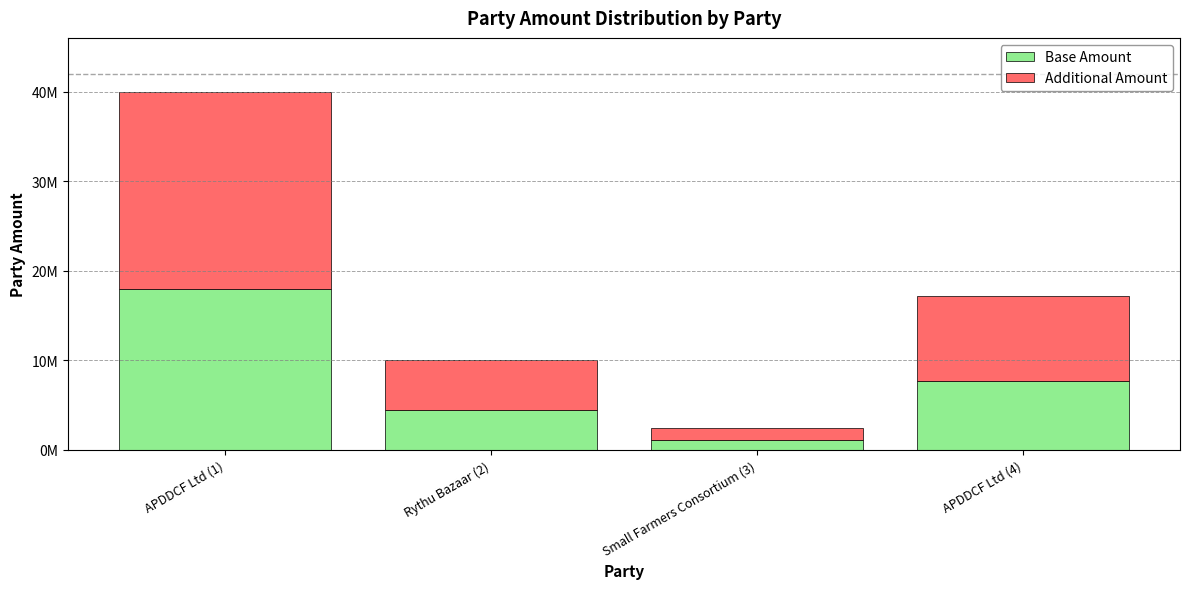

What are all the series names shown in the legend?

Base Amount, Additional Amount